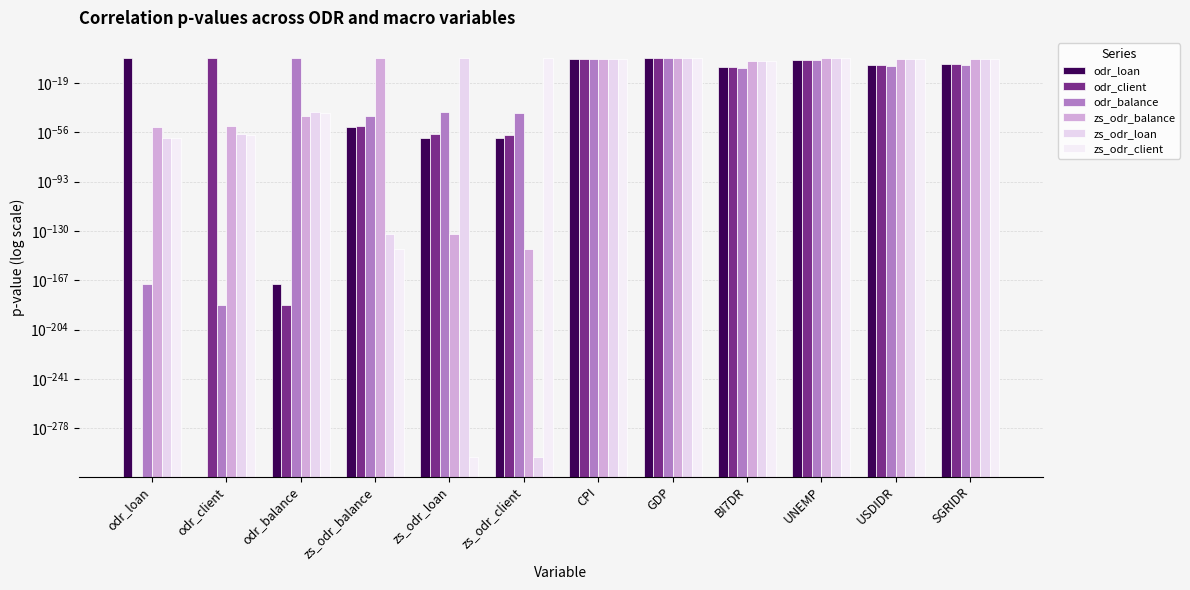

What is the difference between the highest and lowest values at odr_client?

1.0